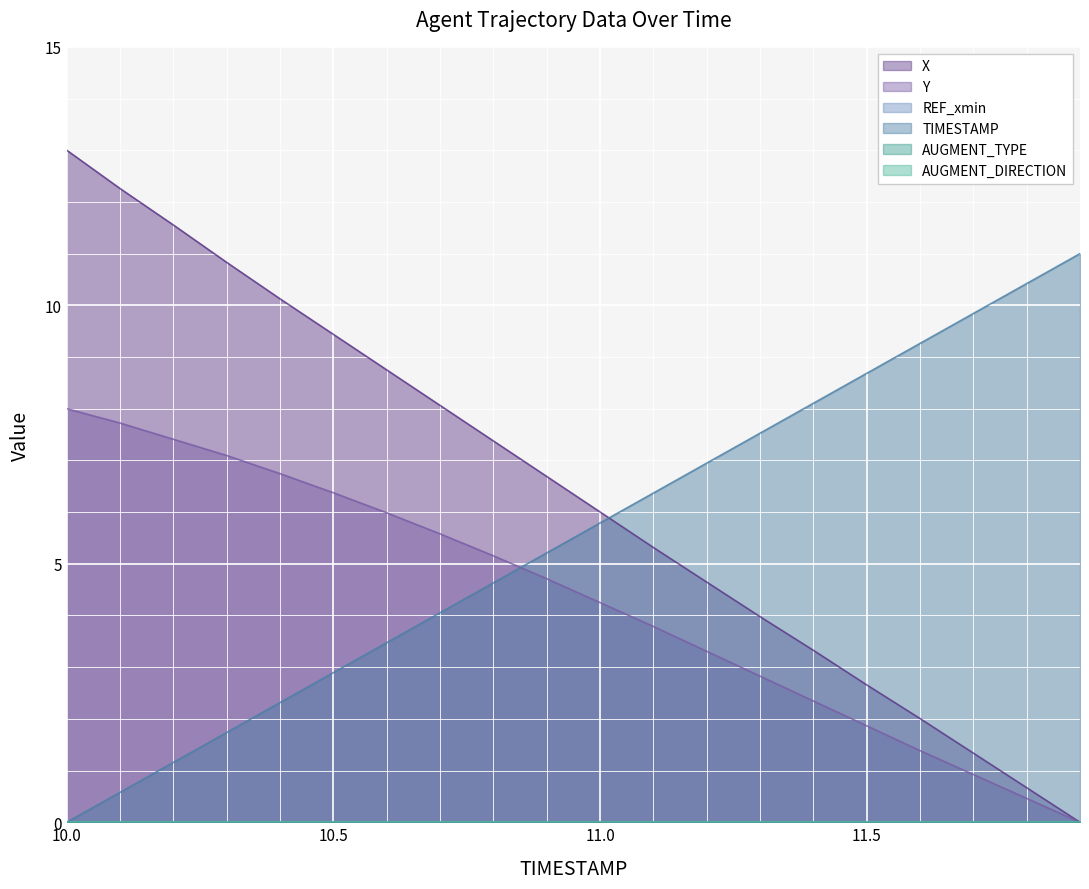

What is the difference between the TIMESTAMP values at 10.4 and 11.3?

5.2